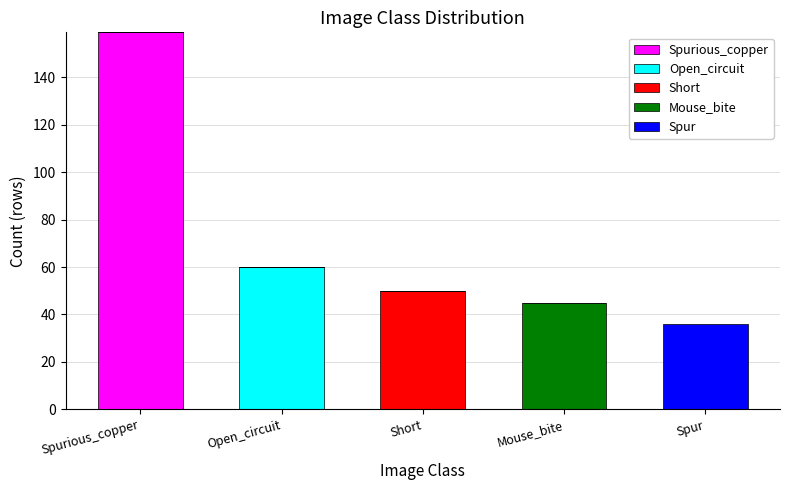

How many distinct data groups are displayed?

5